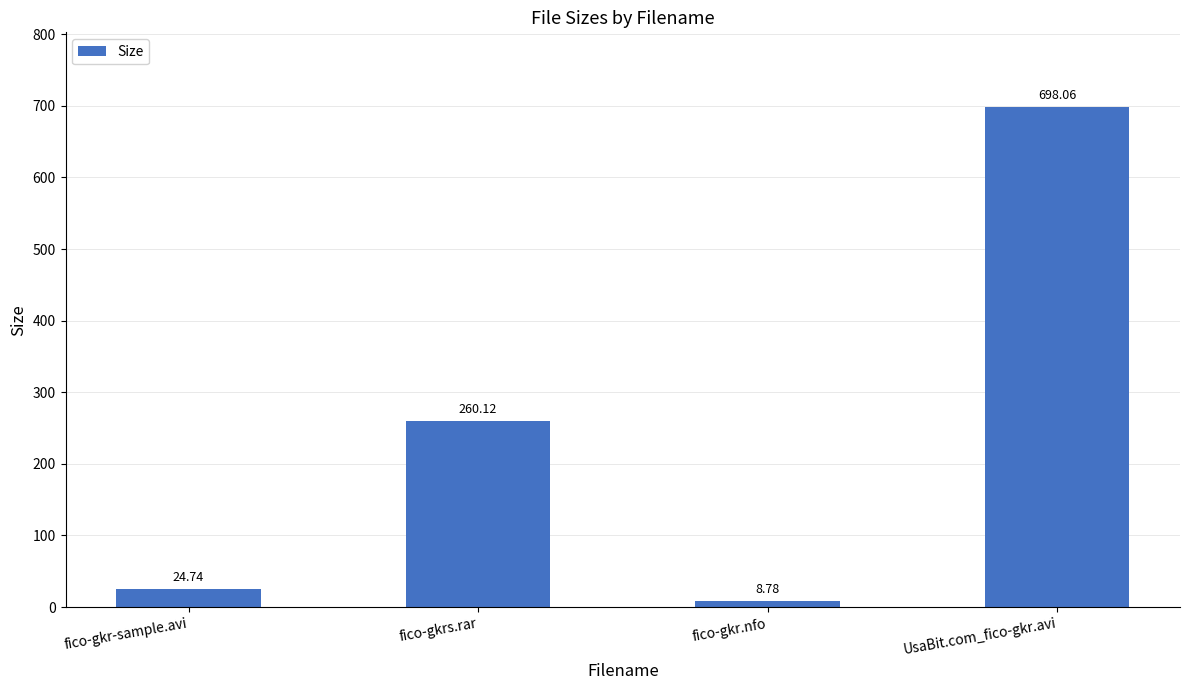

List the labels in order of value, largest first.

UsaBit.com_fico-gkr.avi, fico-gkrs.rar, fico-gkr-sample.avi, fico-gkr.nfo